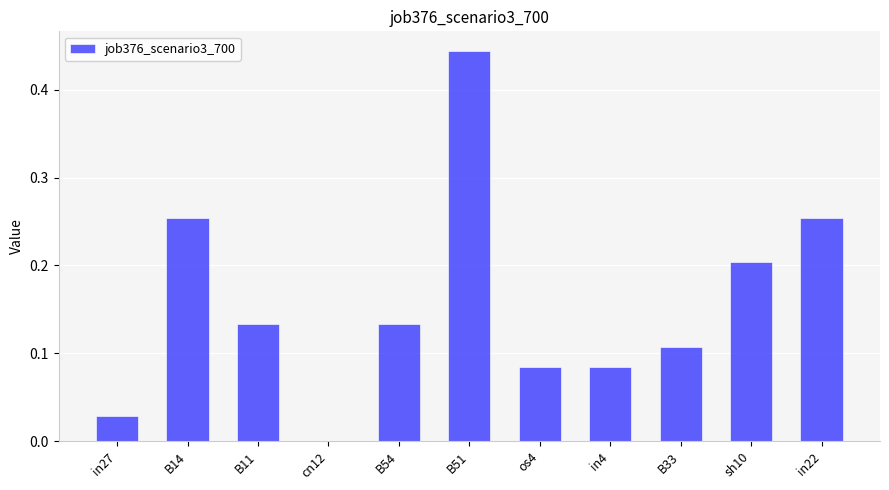

Between in27 and in22, which is larger?

in22